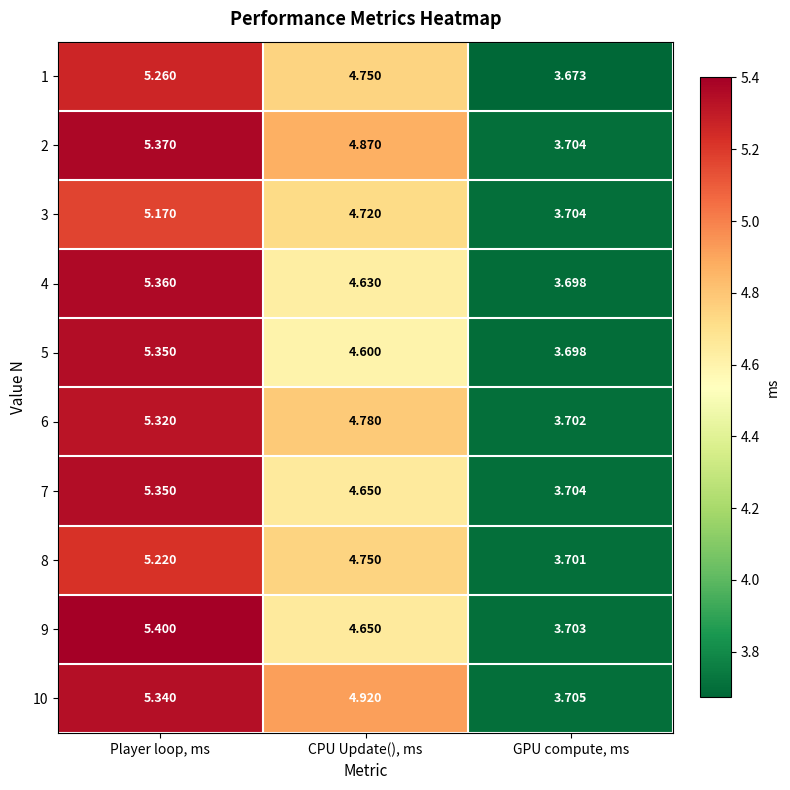

Which series has the widest spread of values?

9